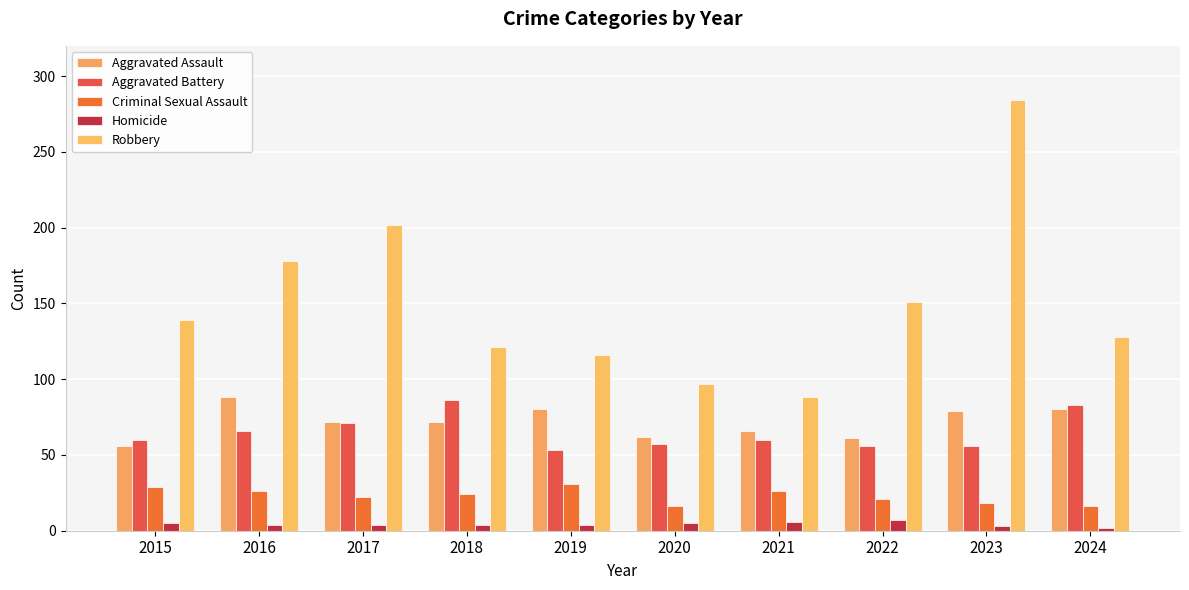

Rank the categories by Criminal Sexual Assault value from lowest to highest.

2020, 2024, 2023, 2022, 2017, 2018, 2016, 2021, 2015, 2019